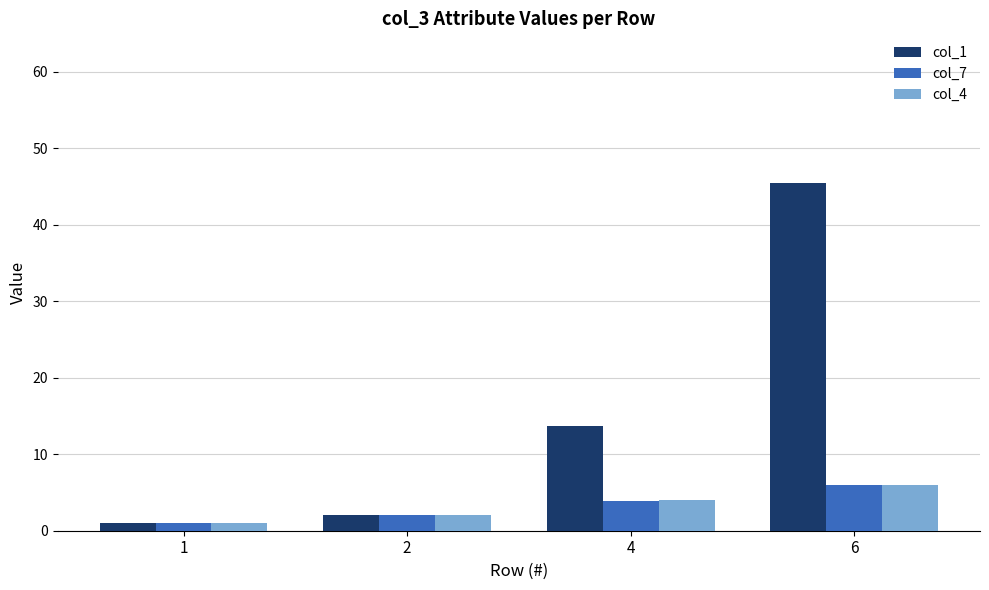

What is the sum of all col_4 values?

13.0